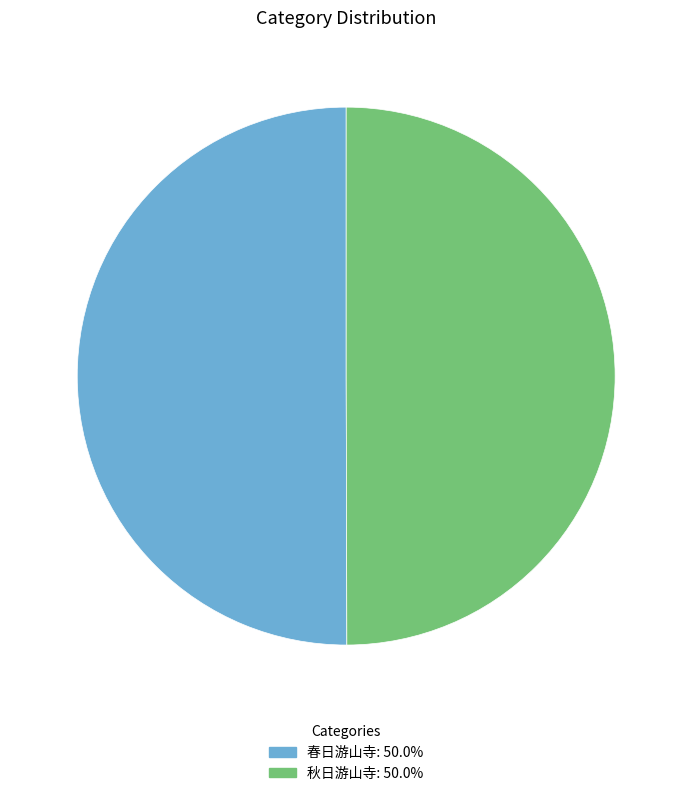

What is the ratio of the value at 秋日游山寺 to the value at 春日游山寺?

1.0